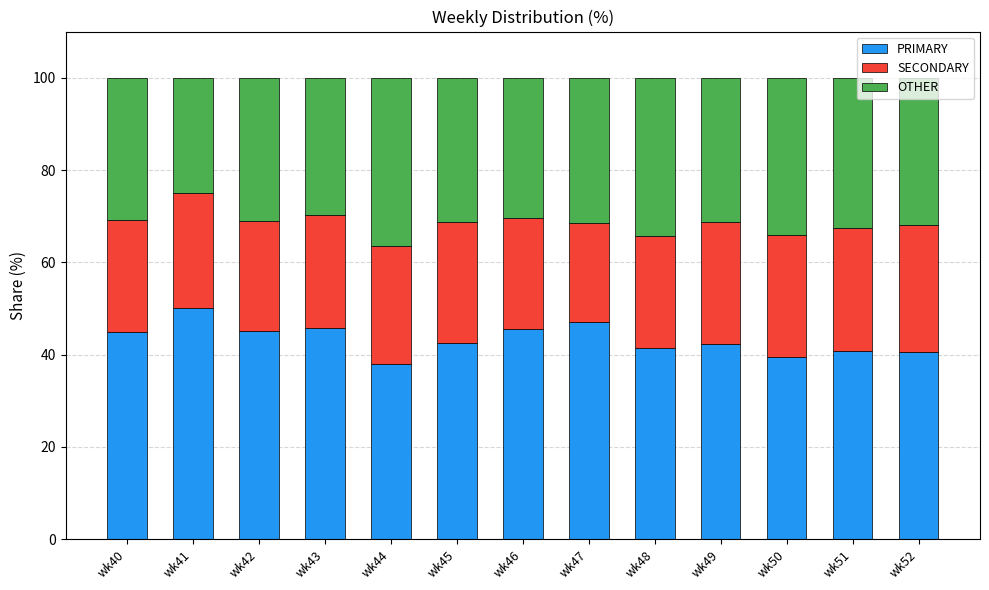

What is the value of the PRIMARY bar at the 1st from the left?

44.9